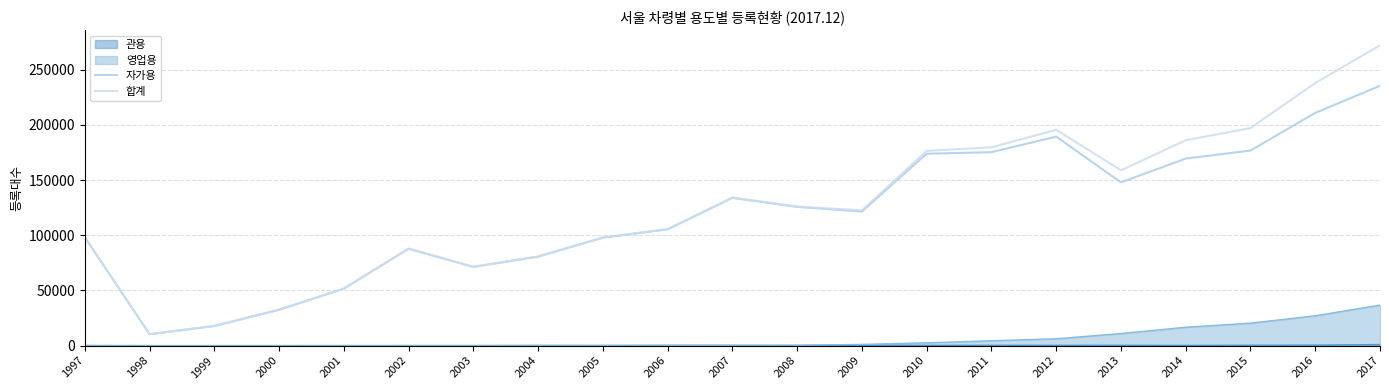

Does the chart display data point markers on the line(s)?

No